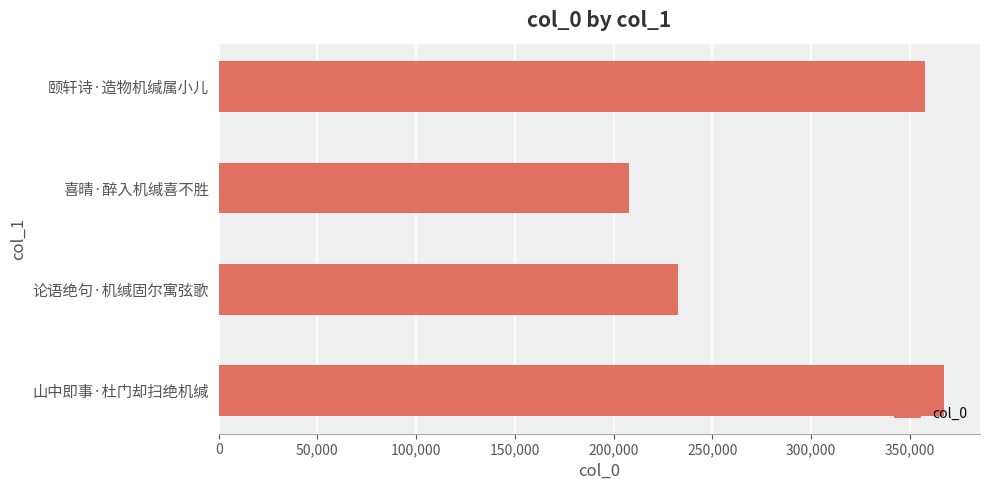

Is it true that the value at 喜晴·醉入机缄喜不胜 is 207836?

True